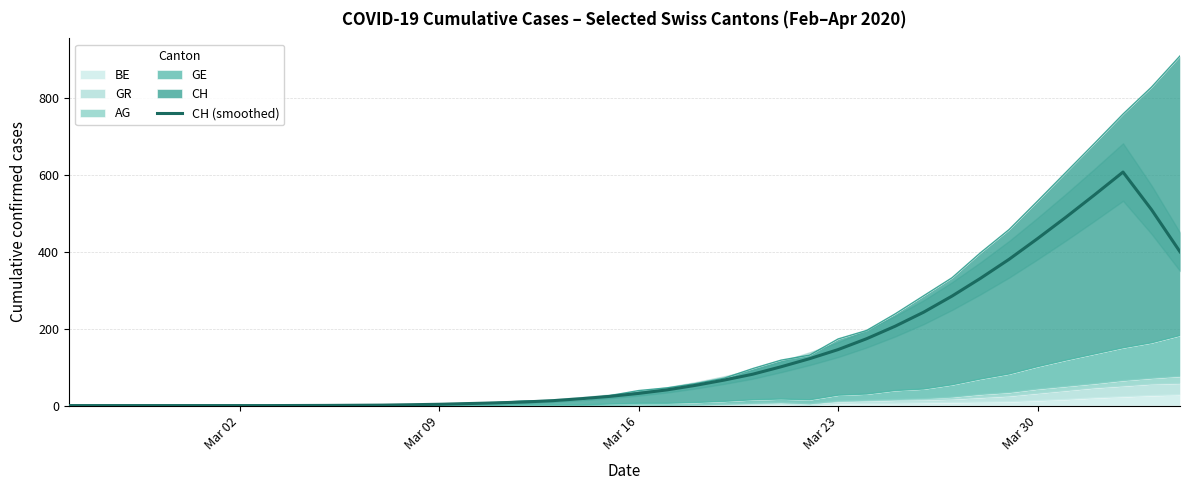

How many points are higher than both their immediate neighbors (excluding endpoints)?

1